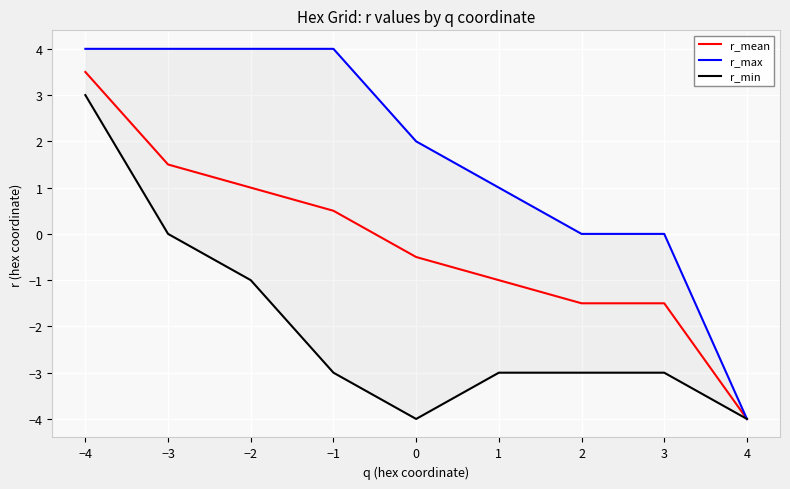

True or false: r_mean has more than 0 interior local peaks.

False